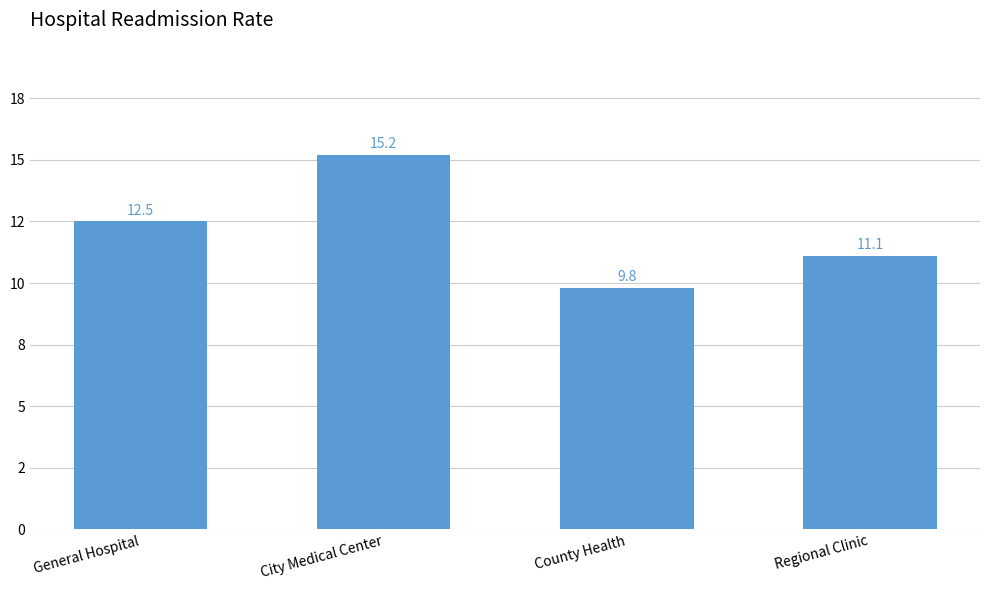

Are the bars grouped side by side (vs. stacked)?

No